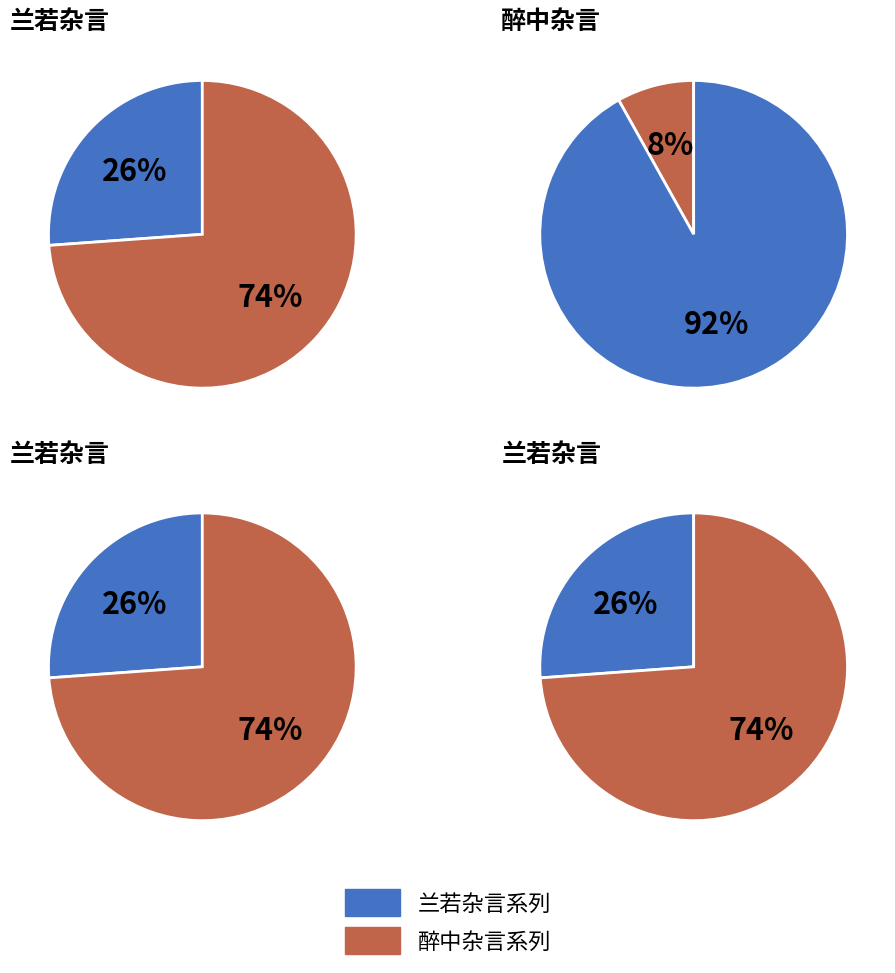

To the nearest percent, what portion does 兰若杂言·老嫌俗客来相访 represent?

26%